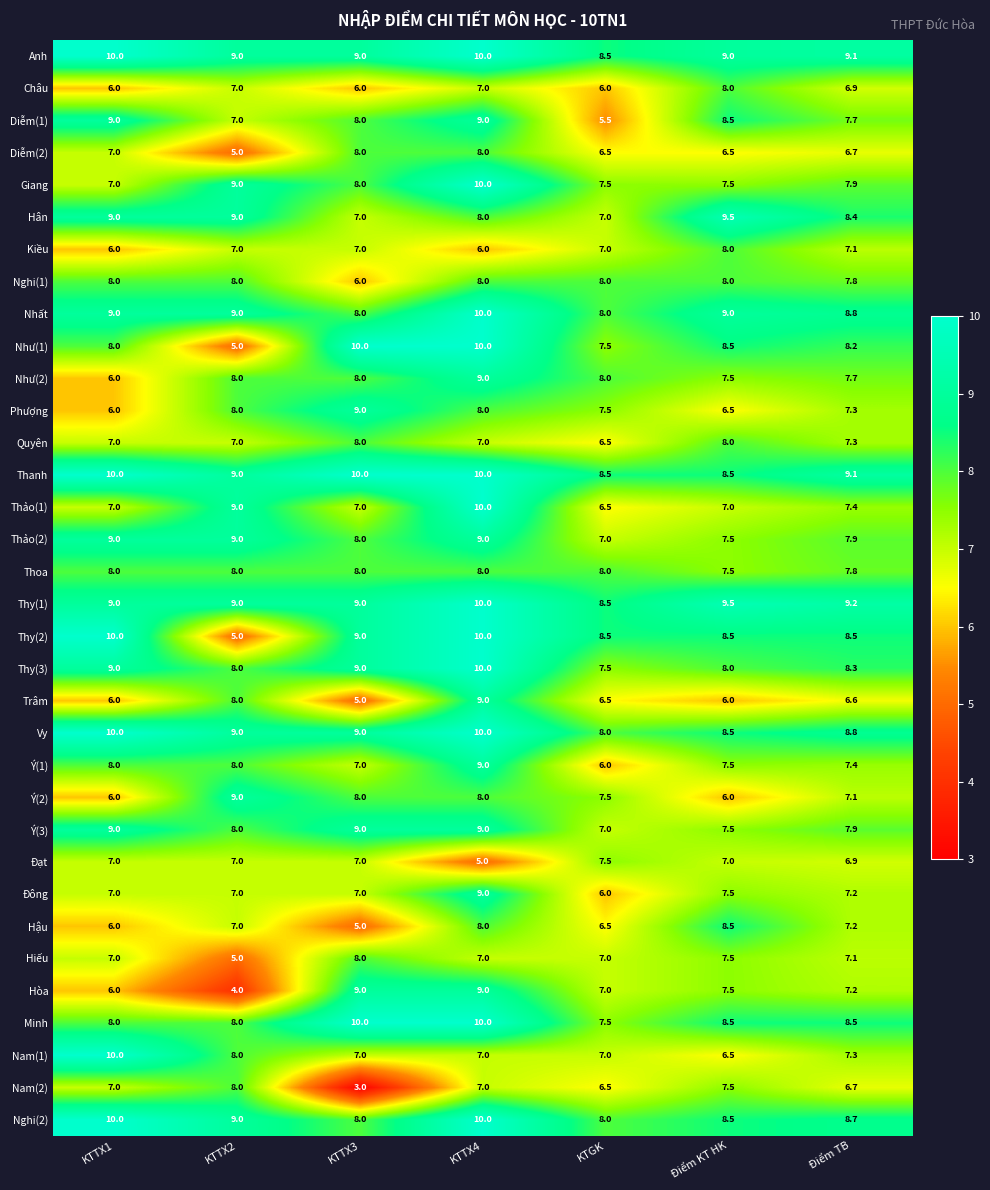

Which category has the lowest value across all series?

KTTX3